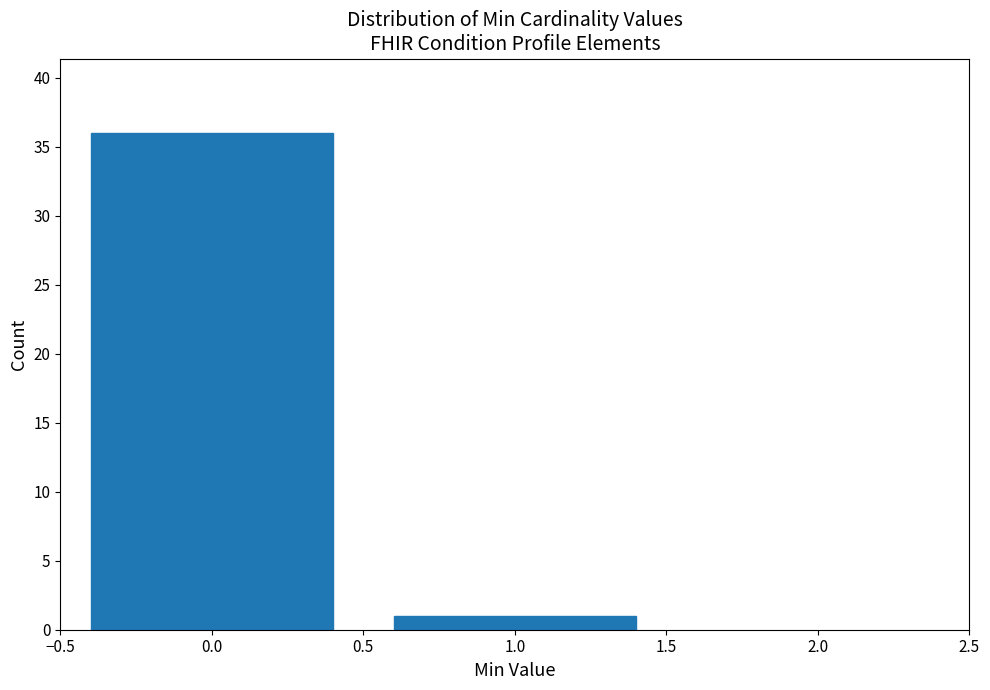

Reading left to right, transcribe all the data shown in this chart.

0.0=36	1.0=1